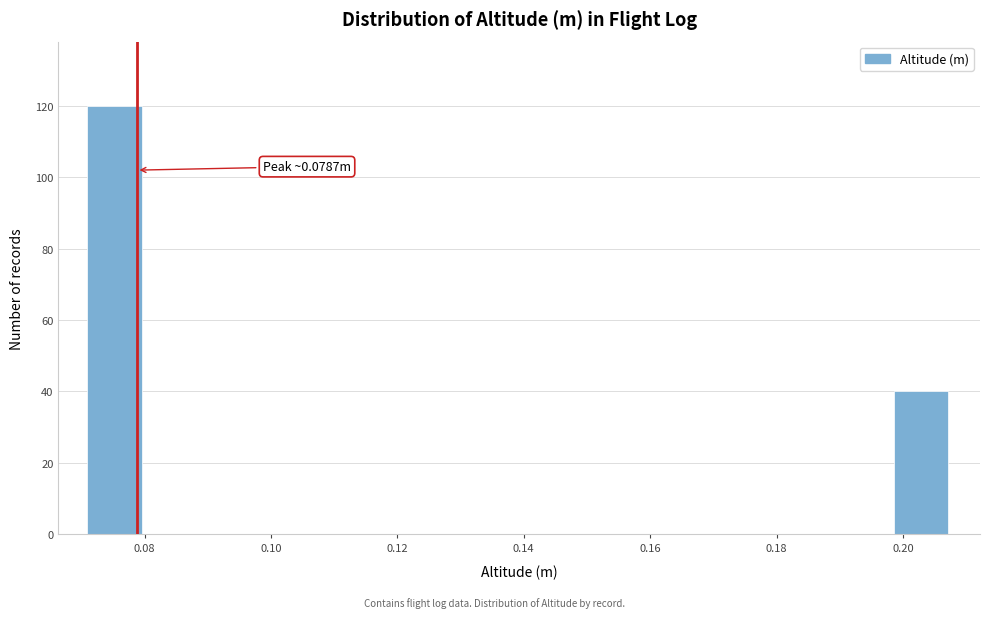

Which range on the x-axis has the tallest bar?

0.070 to 0.080